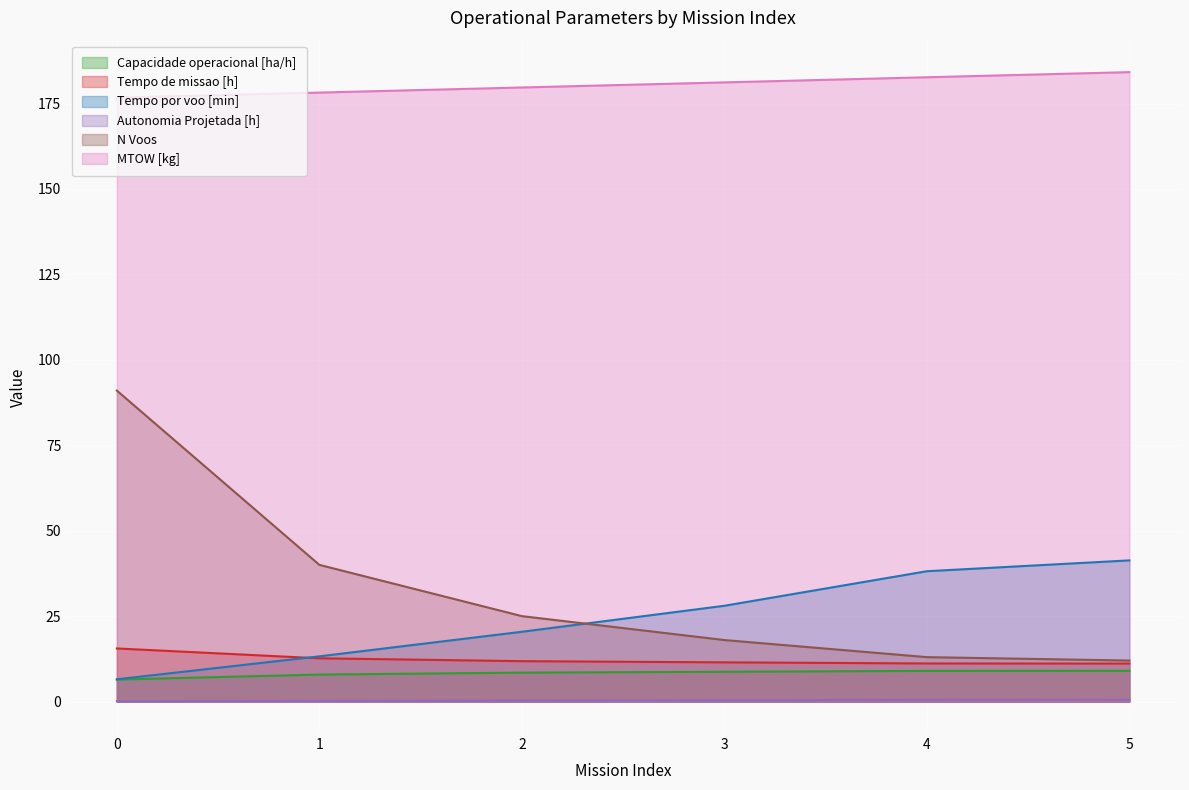

What is the sum of all Capacidade operacional [ha/h] values?

49.5